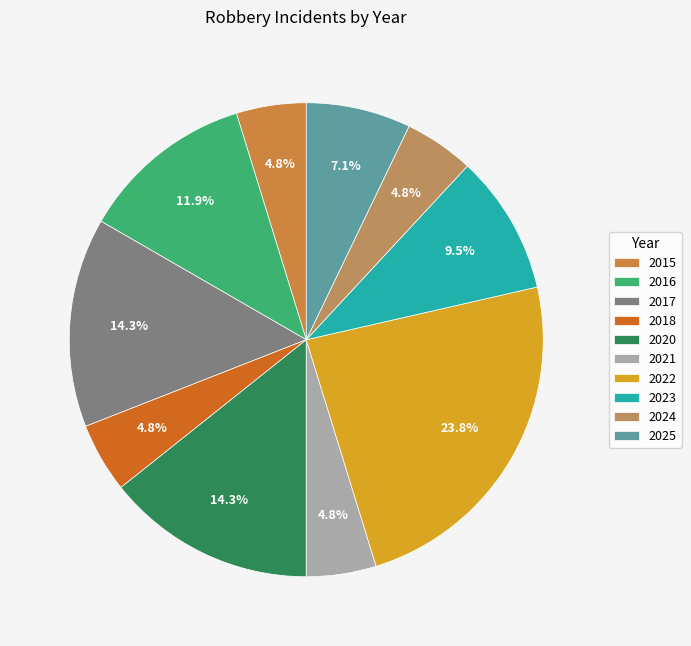

Combined, do 2022 and 2025 account for over 50%?

No